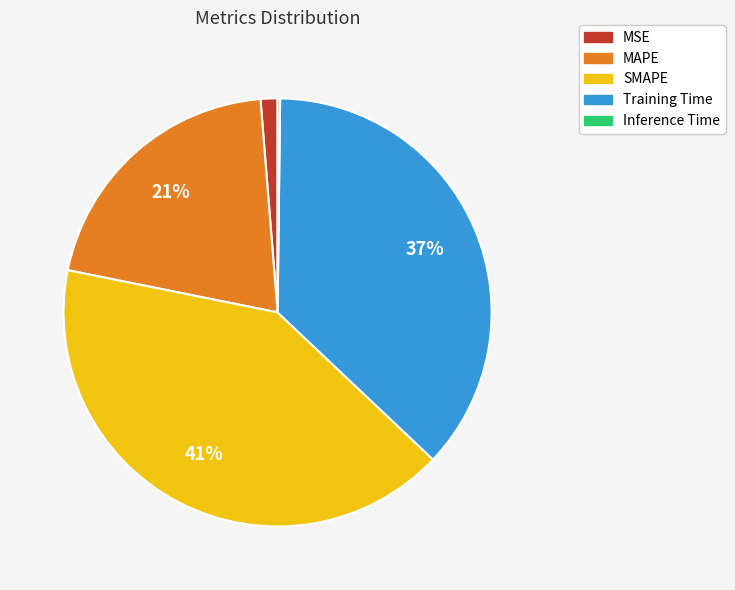

Do Training Time and MSE together represent more than half of the pie?

No